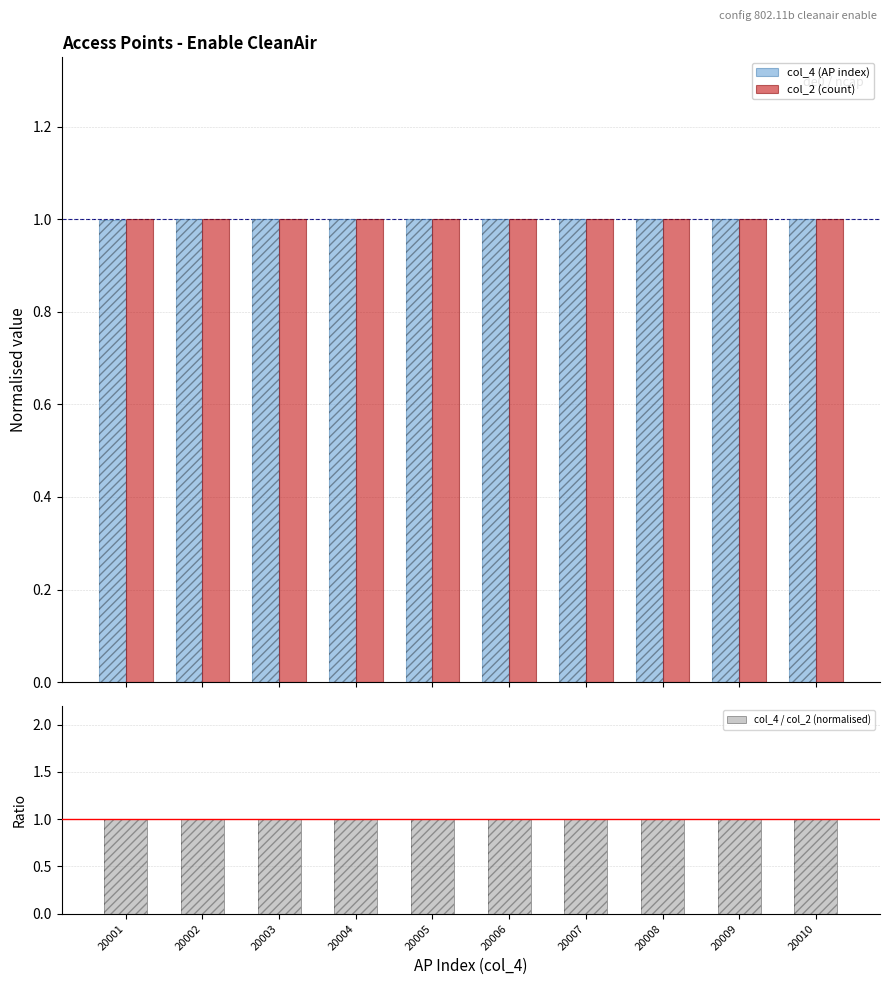

True or false: col_2 (count) has a value of 1.0 at 20009.

True